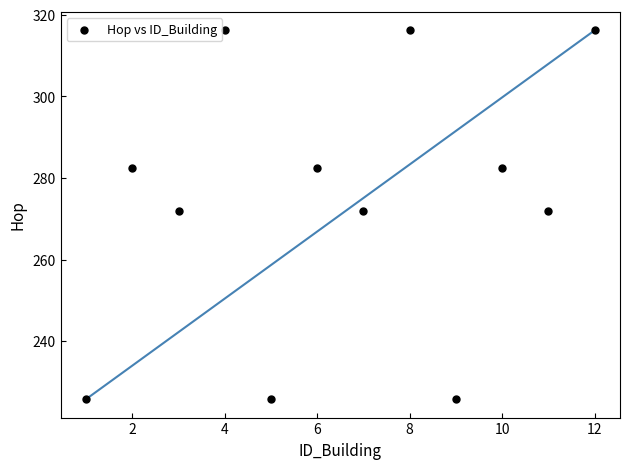

What is the range of Y values (max minus min)?

90.4